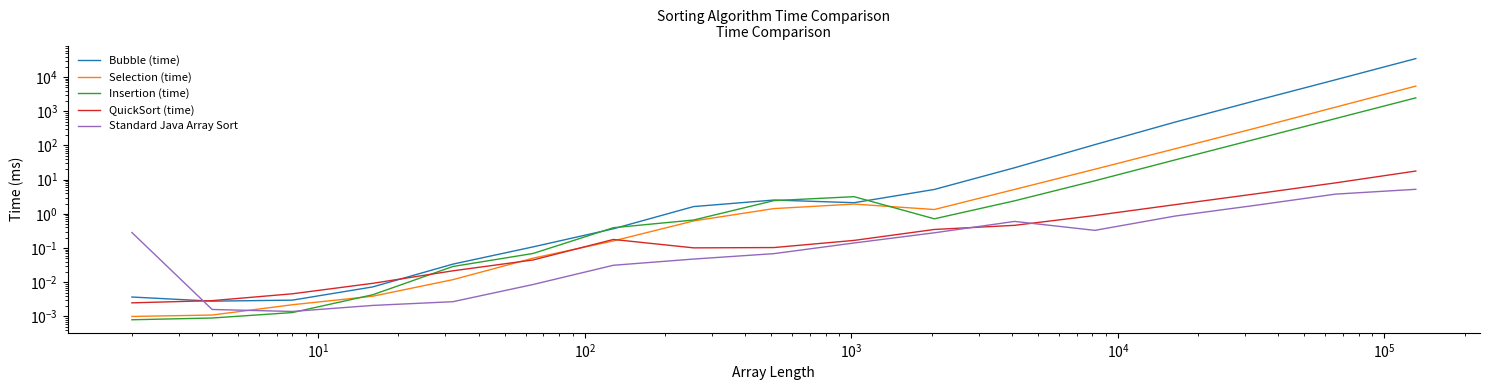

True or false: Selection (time) and QuickSort (time) cross at least once.

True